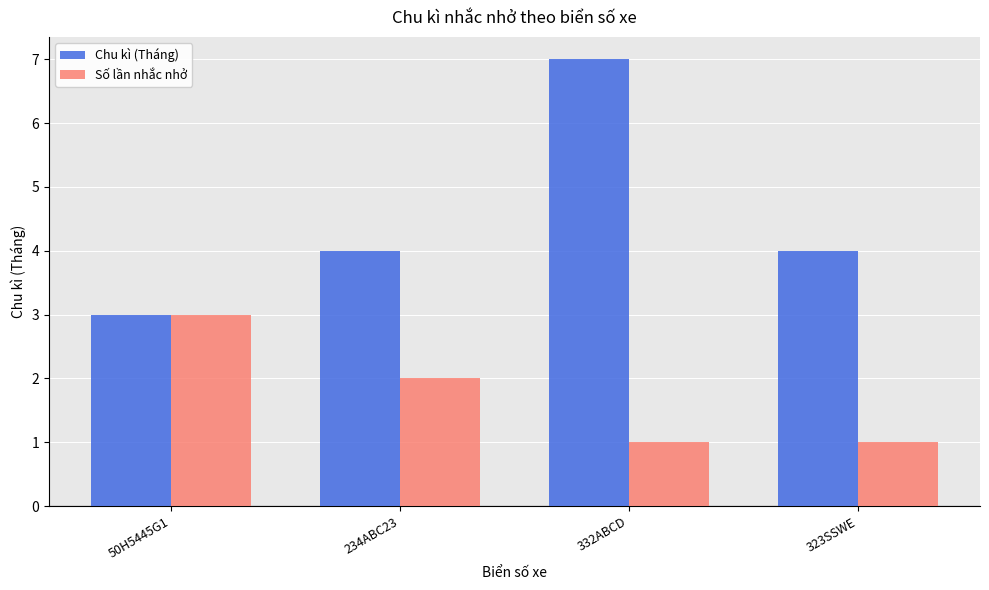

What is the label of the 2nd bar from the left?

234ABC23